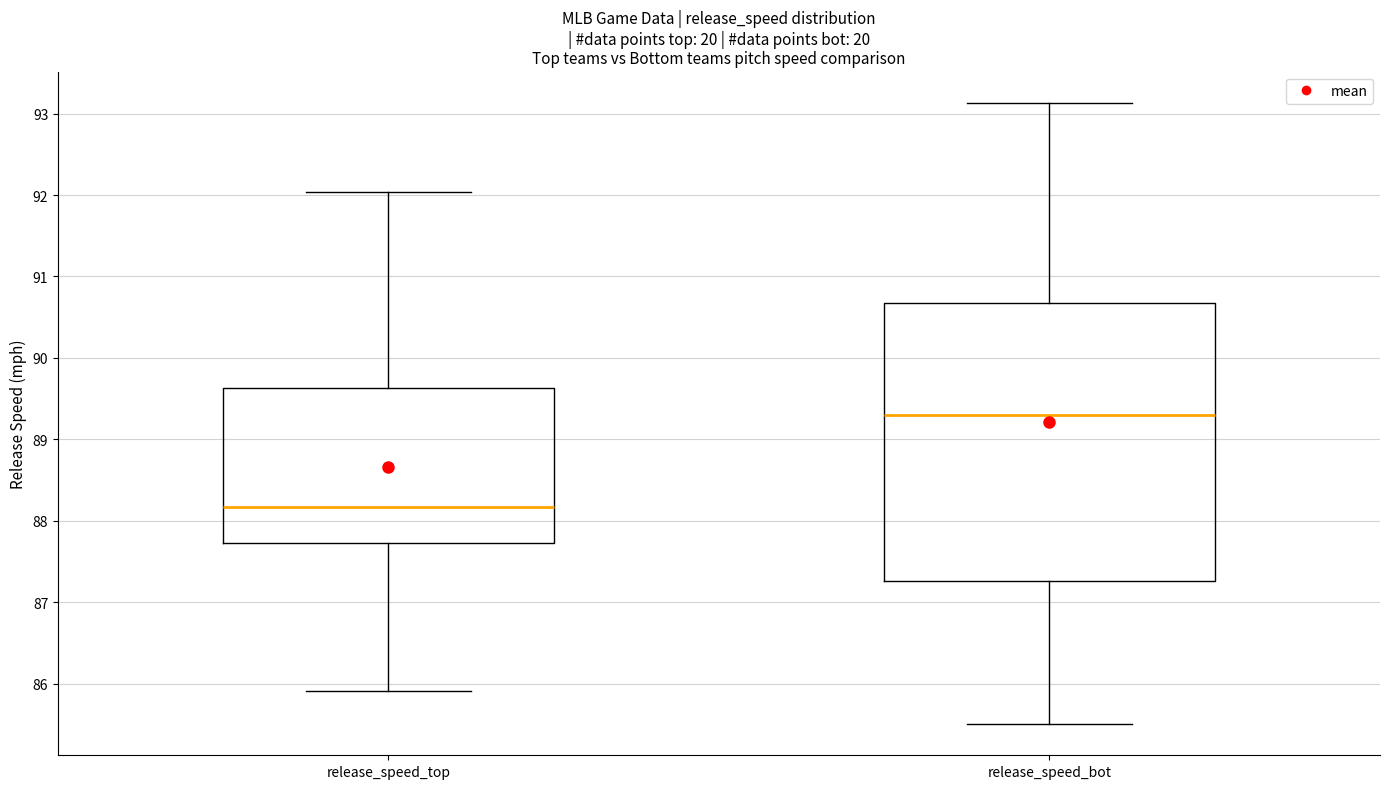

Reading left to right, transcribe this box plot: for each box, give where its median line is, the range the box spans, and where its two whiskers end, as read against the y-axis. The values are not printed on the chart, so give them approximately, as read against the axis.

release_speed_top: median 88.2, box 87.7 to 89.6, whiskers 85.9 to 92.0
release_speed_bot: median 89.3, box 87.3 to 90.7, whiskers 85.5 to 93.1